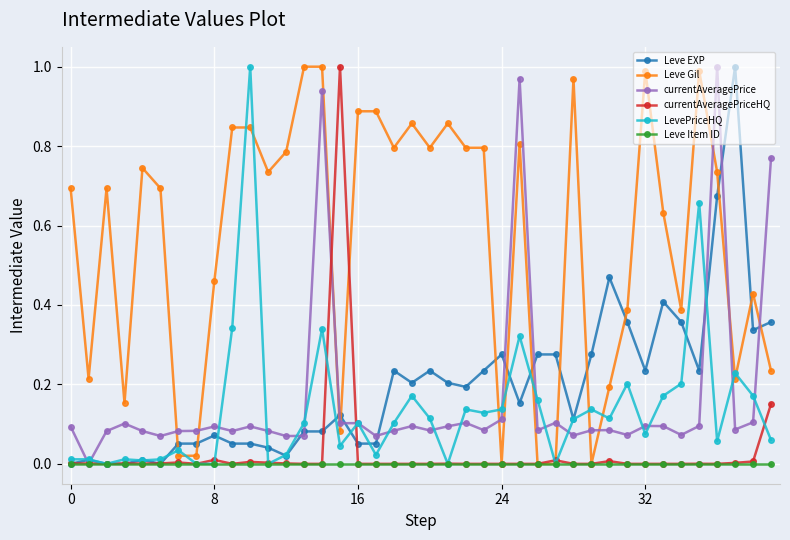

Which series has the largest total across all categories?

Leve Gil